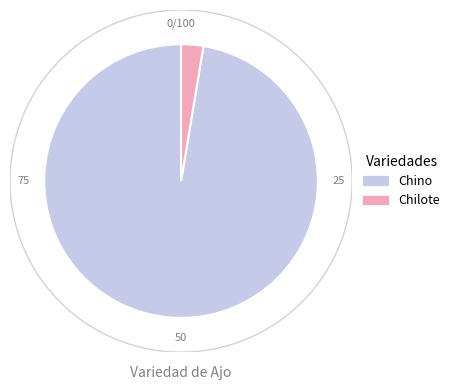

What is the largest slice in the pie chart?

Chino